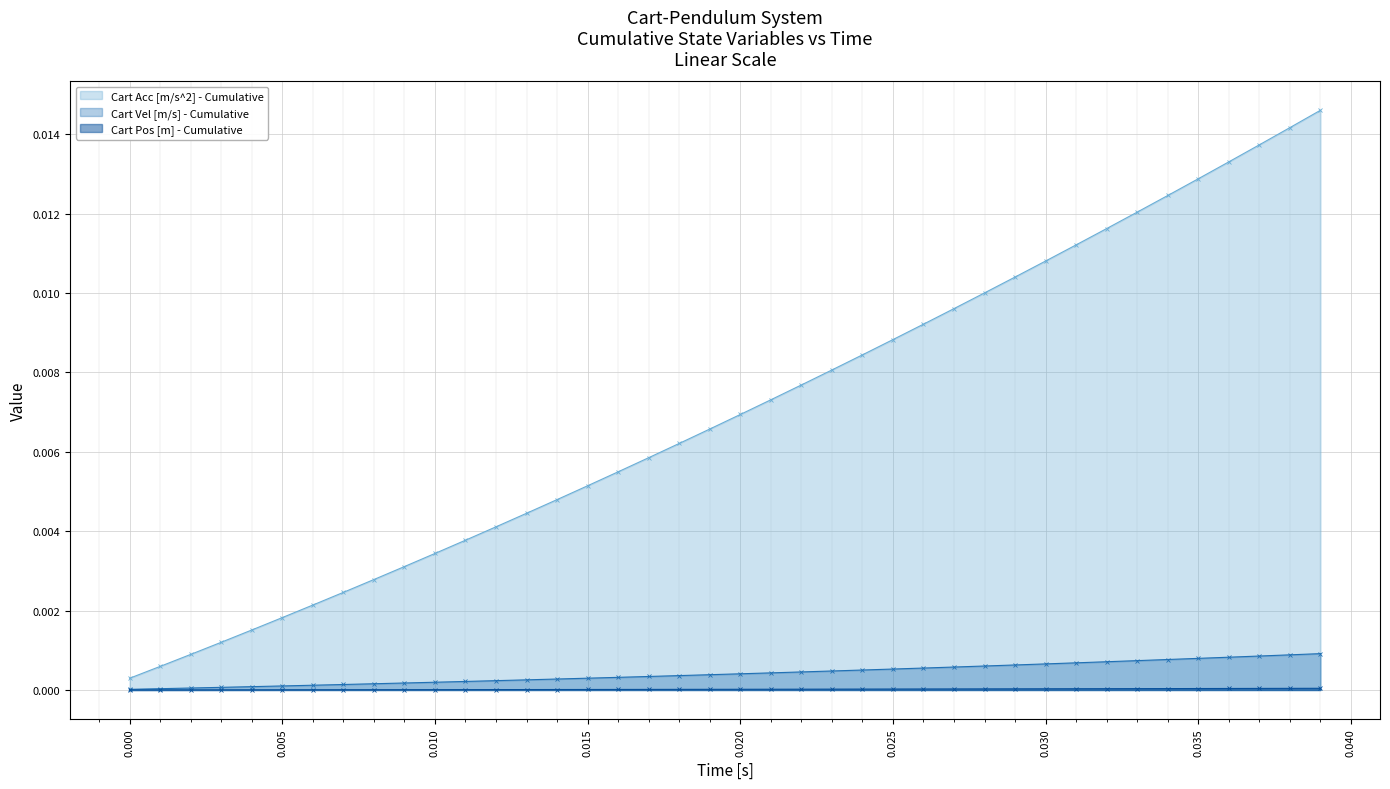

List the series in order of their peak value, highest first.

Cart Acc [m/s^2] - Cumulative, Cart Vel [m/s] - Cumulative, Cart Pos [m] - Cumulative